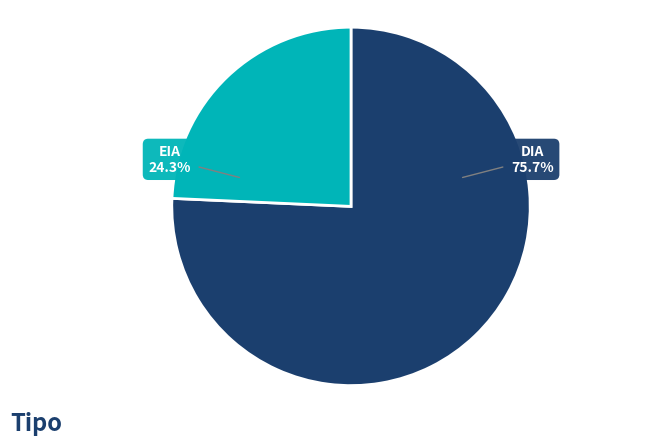

Approximately how many times larger is the value at EIA compared to DIA?

0.3